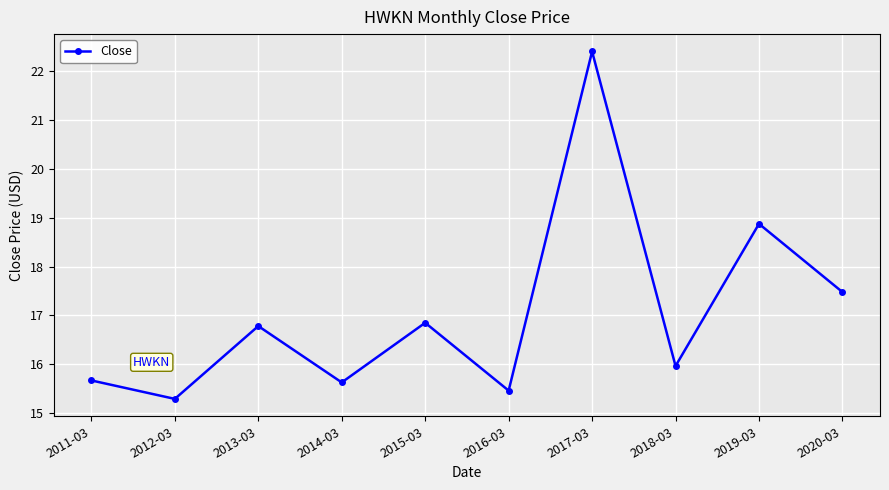

What is the change in value from 2011-03 to 2017-03?

+6.7